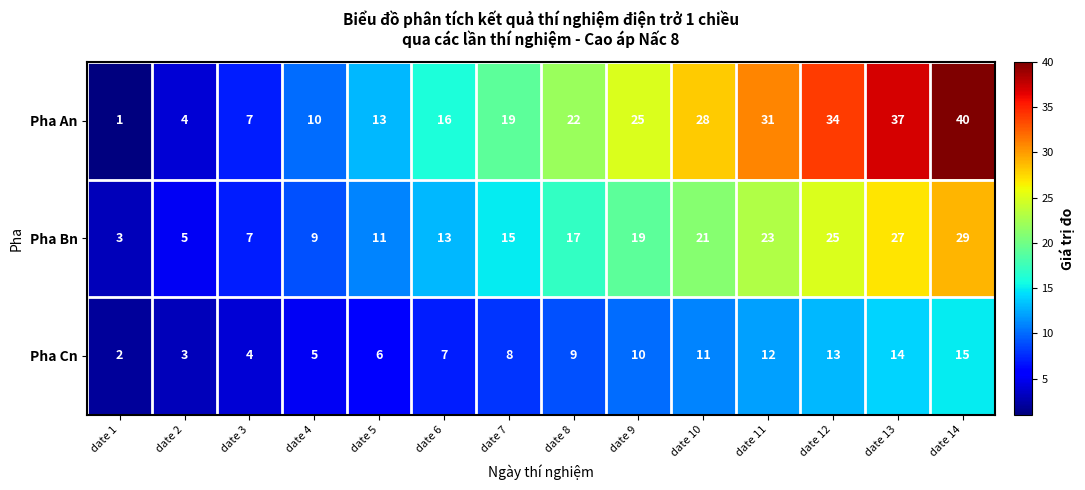

How many categories are shown in the chart?

14